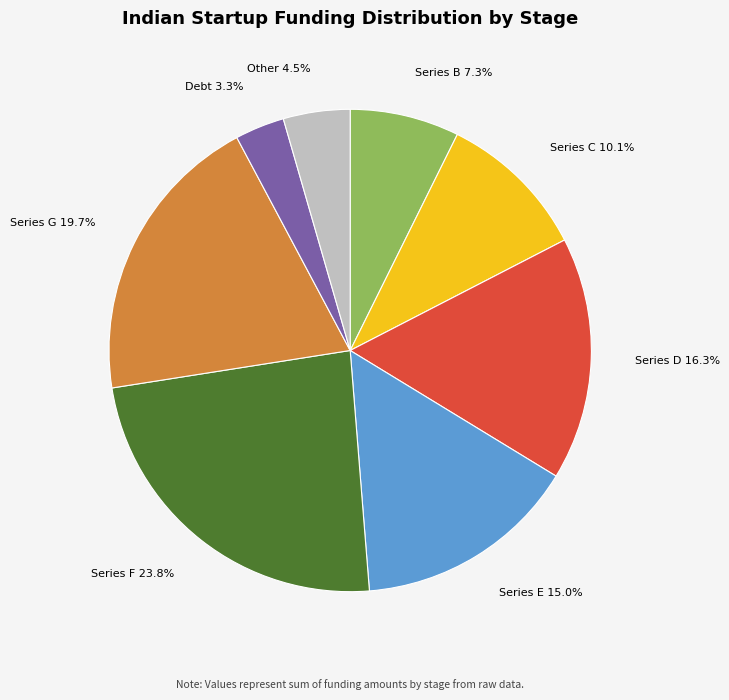

Is there any slice that represents more than half of the pie?

No